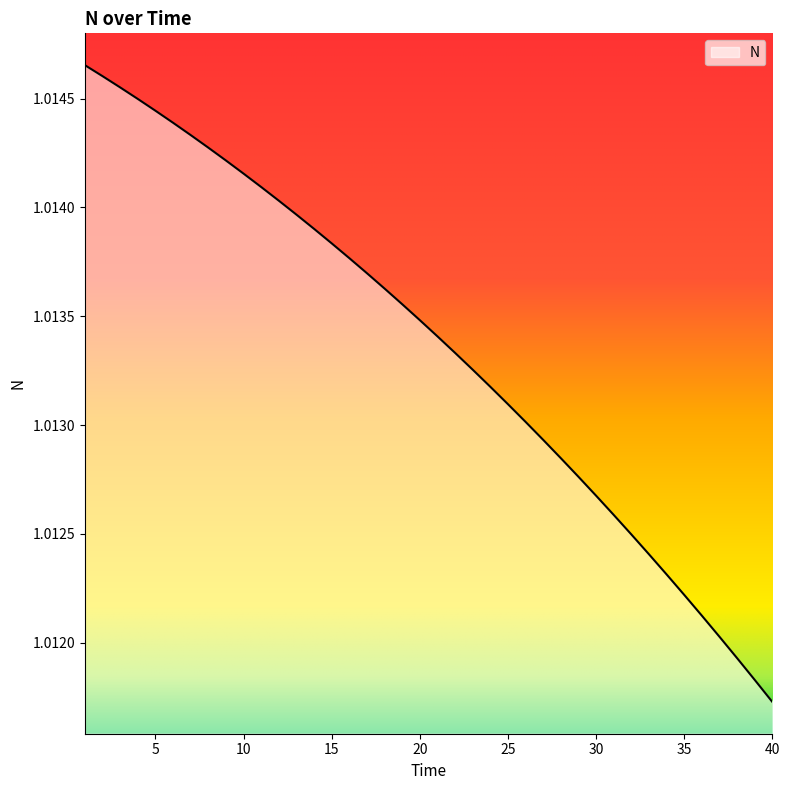

List the labels in order of value, smallest first.

40, 39, 38, 37, 36, 35, 34, 33, 32, 31, 30, 29, 28, 27, 26, 25, 24, 23, 22, 21, 20, 19, 18, 17, 16, 15, 14, 13, 12, 11, 10, 9, 8, 7, 6, 5, 4, 3, 2, 1